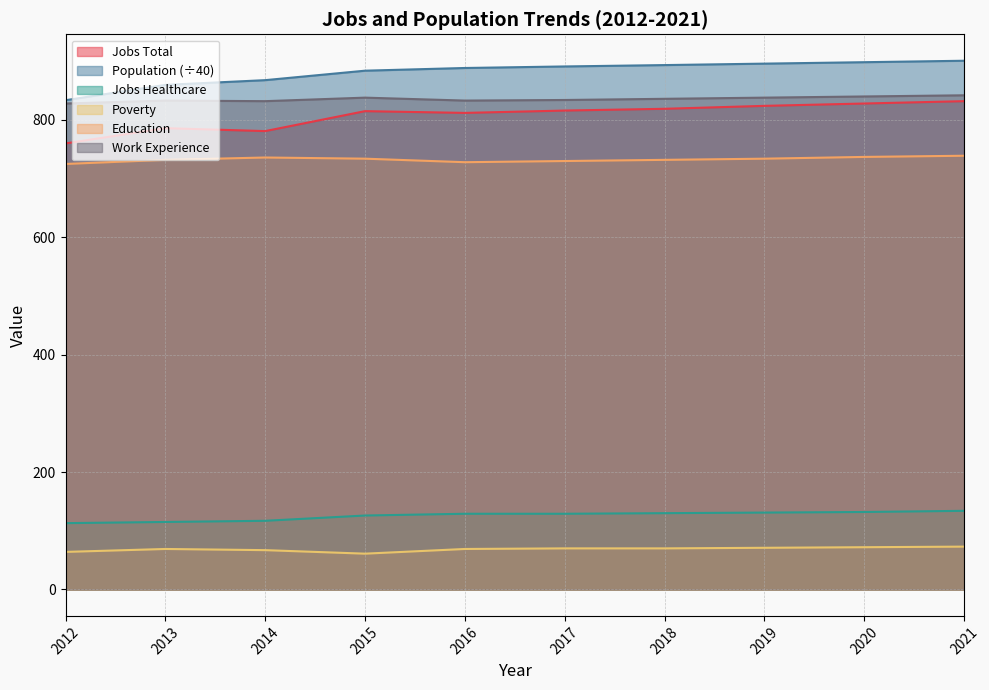

Between 2020 and 2018, which is larger?

2020